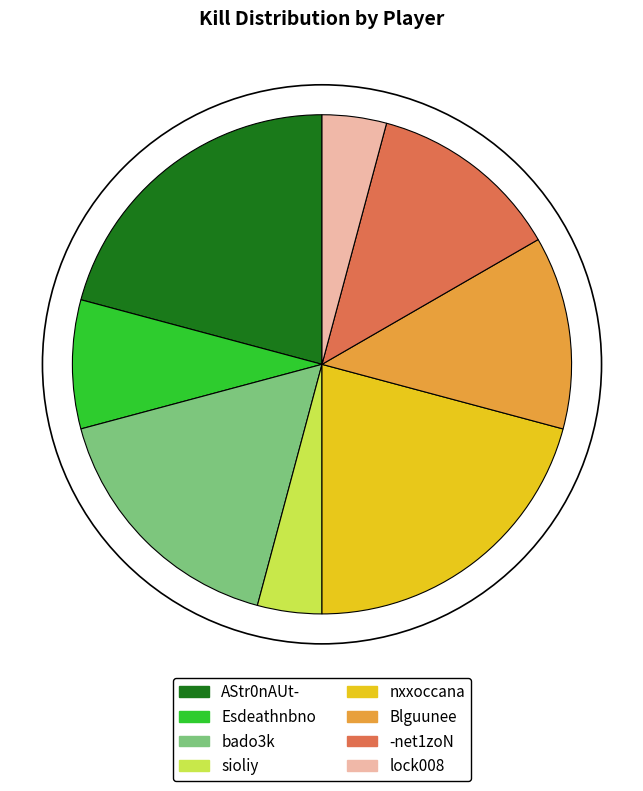

Is it true that sioliy is 4% of the pie?

True